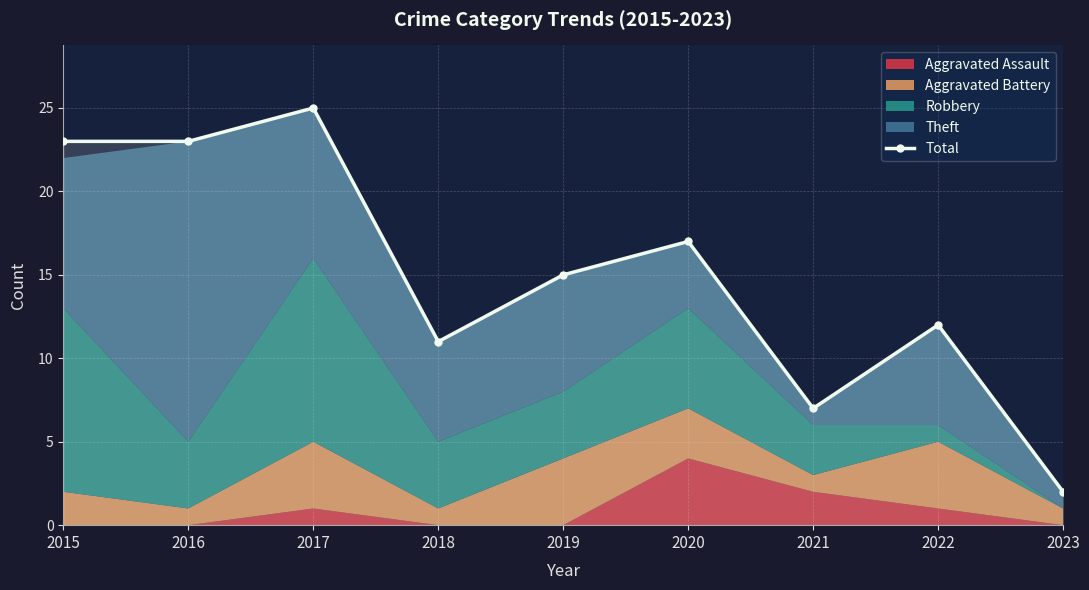

Reading left to right, what are all the values shown in this chart?

2015=23	2016=23	2017=25	2018=11	2019=15	2020=17	2021=7	2022=12	2023=2